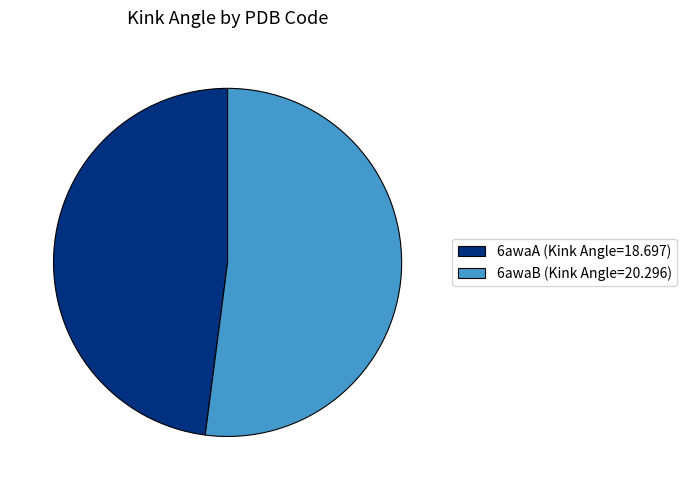

Which category has the biggest portion of the pie?

6awaB